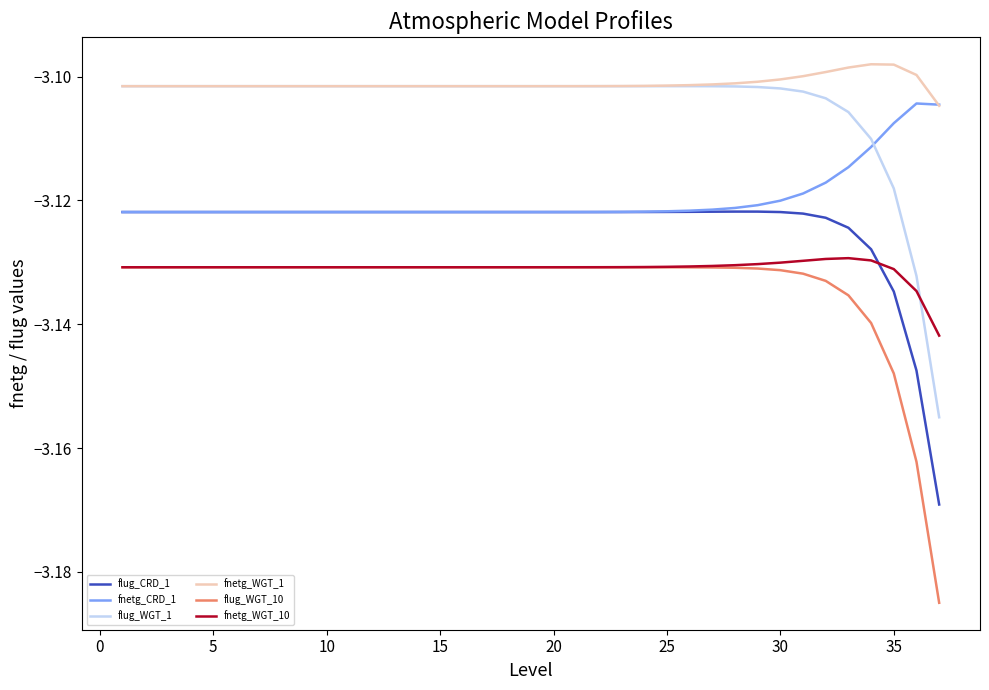

Which series has the widest spread of values?

flug_WGT_10